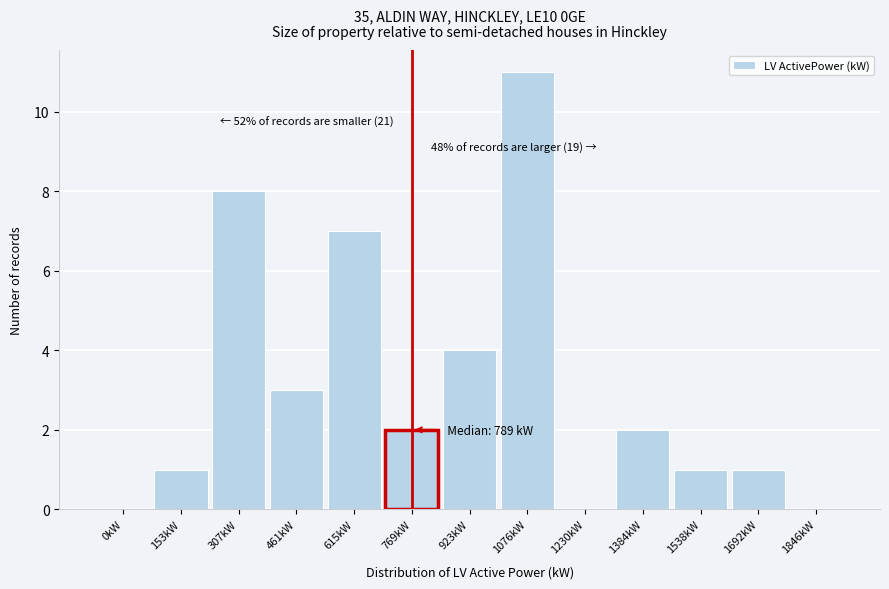

Reading right to left, transcribe all the data shown in this chart.

1846kW=0	1692kW=1	1538kW=1	1384kW=2	1230kW=0	1076kW=11	923kW=4	769kW=2	615kW=7	461kW=3	307kW=8	153kW=1	0kW=0